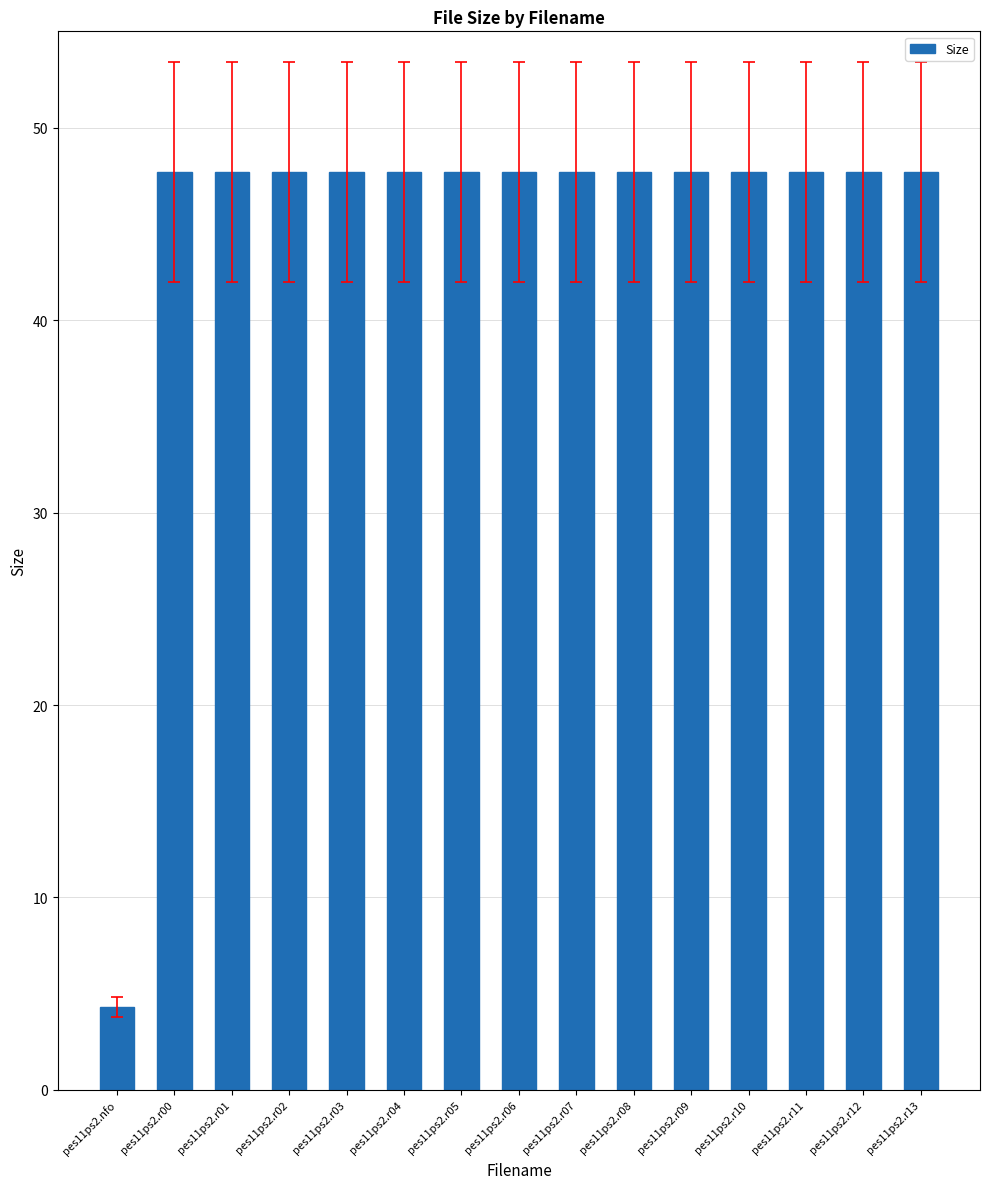

Which label corresponds to the smallest value in the chart?

pes11ps2.nfo